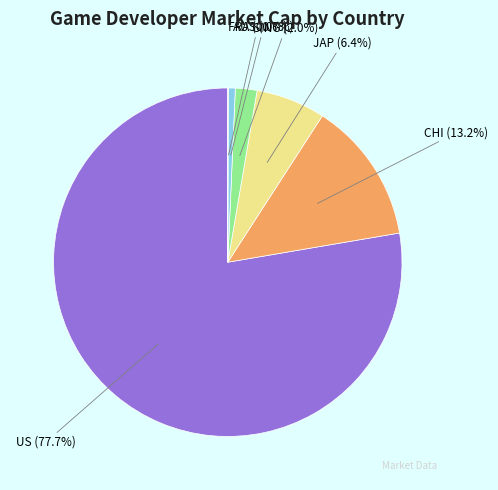

Which has a higher value, JAP (6.4%) or AUS (0.7%)?

JAP (6.4%)